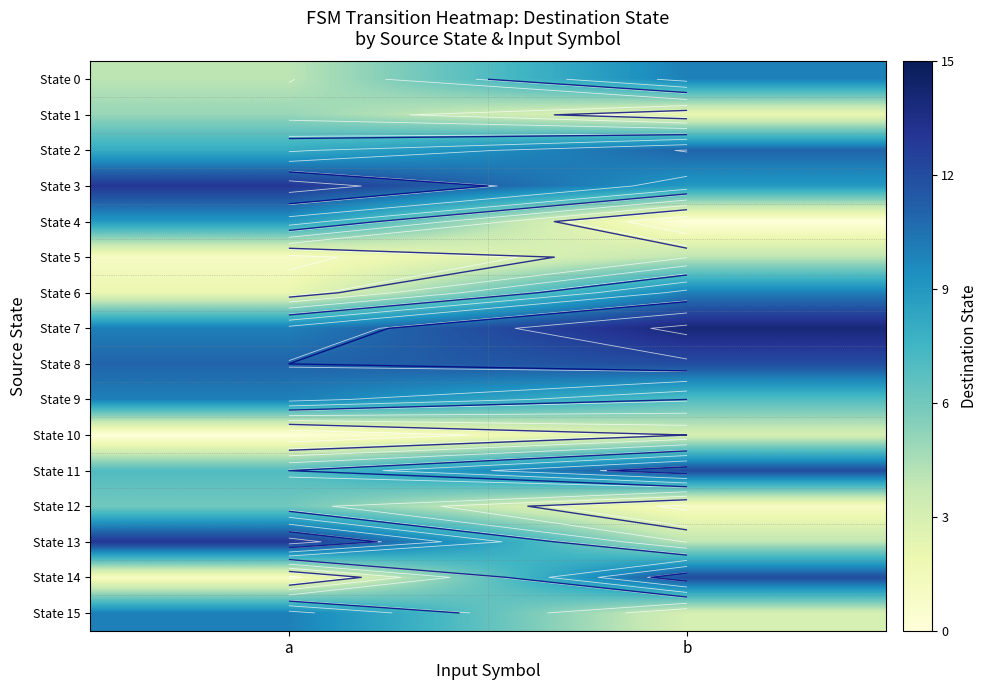

At which category is the sum across all series the highest?

b